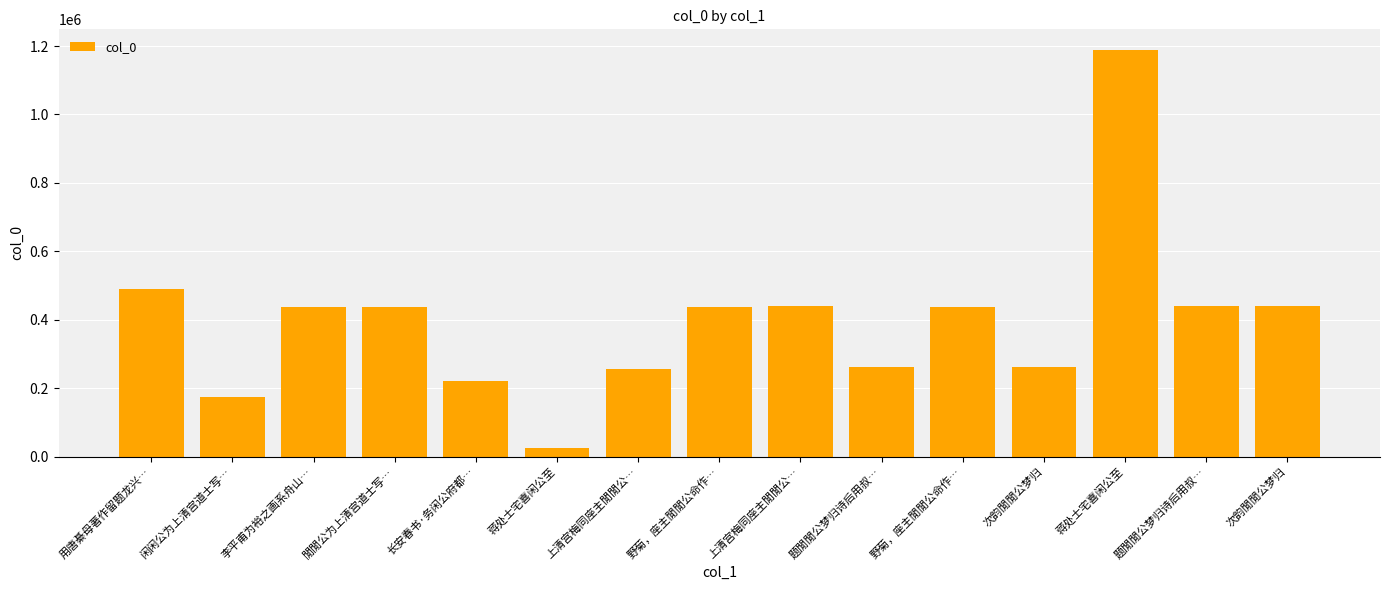

The chart shows a value of 260674 at 题閒閒公梦归诗后用叔…. True or false?

True